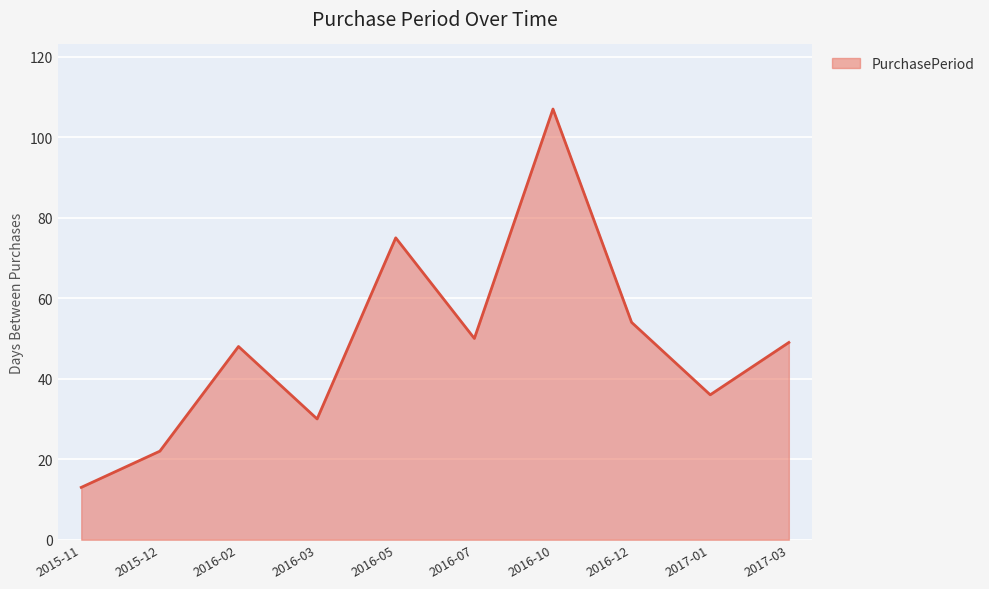

At which category does the data reach its first local valley?

2016-03